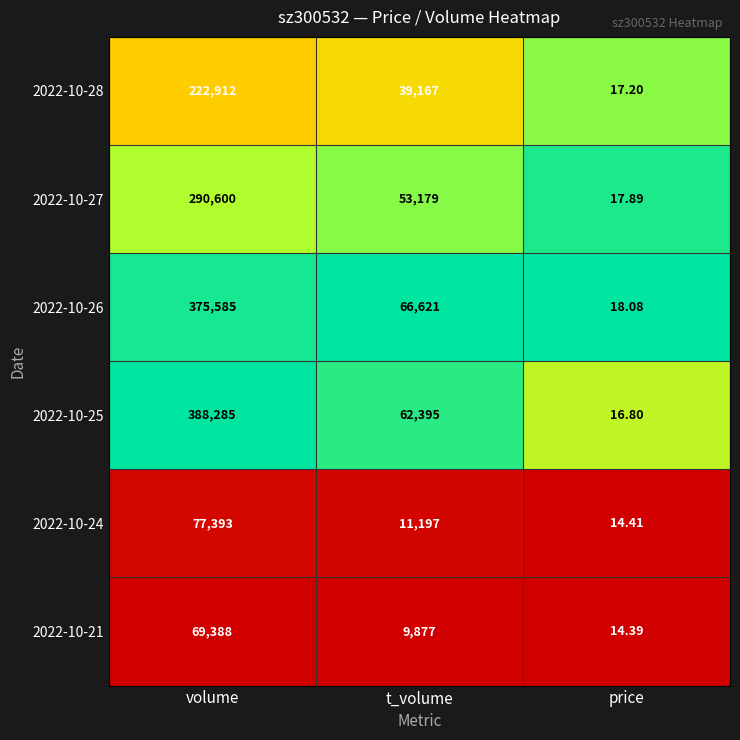

Count the number of data series in this chart.

6